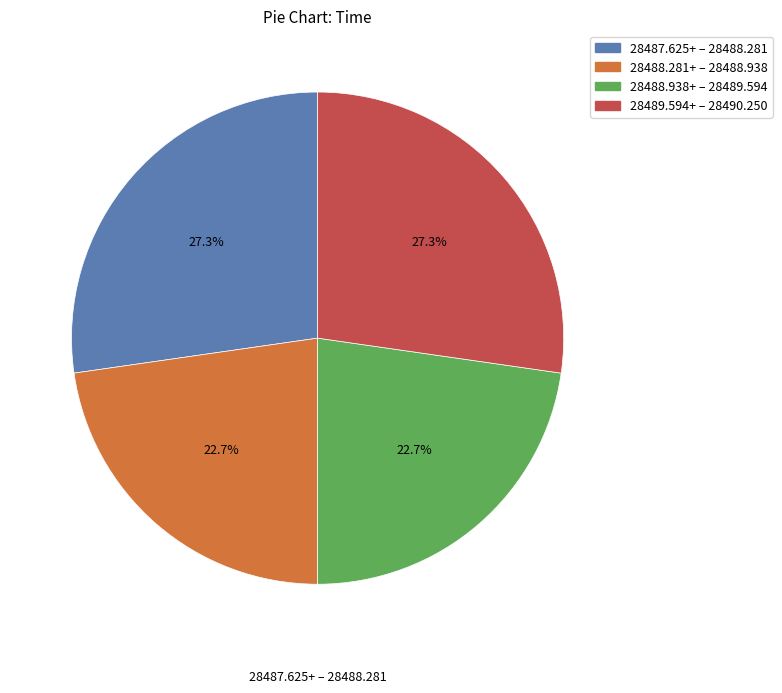

Does any single category account for the majority?

No